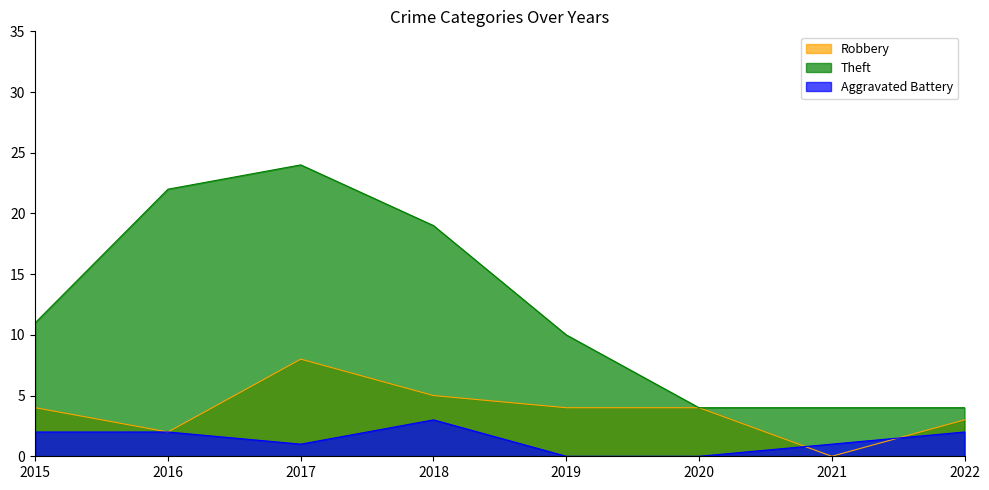

How many lines are shown in the chart?

3